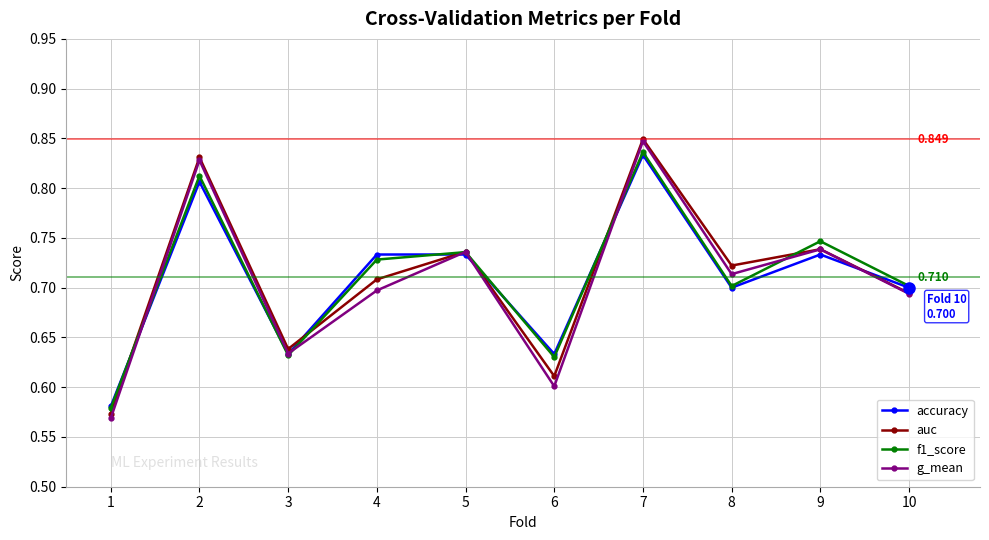

At which label is accuracy closest to 0?

1